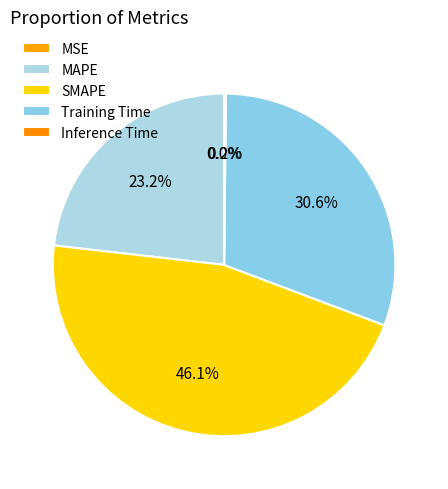

To the nearest percent, what is the average slice percentage?

20%